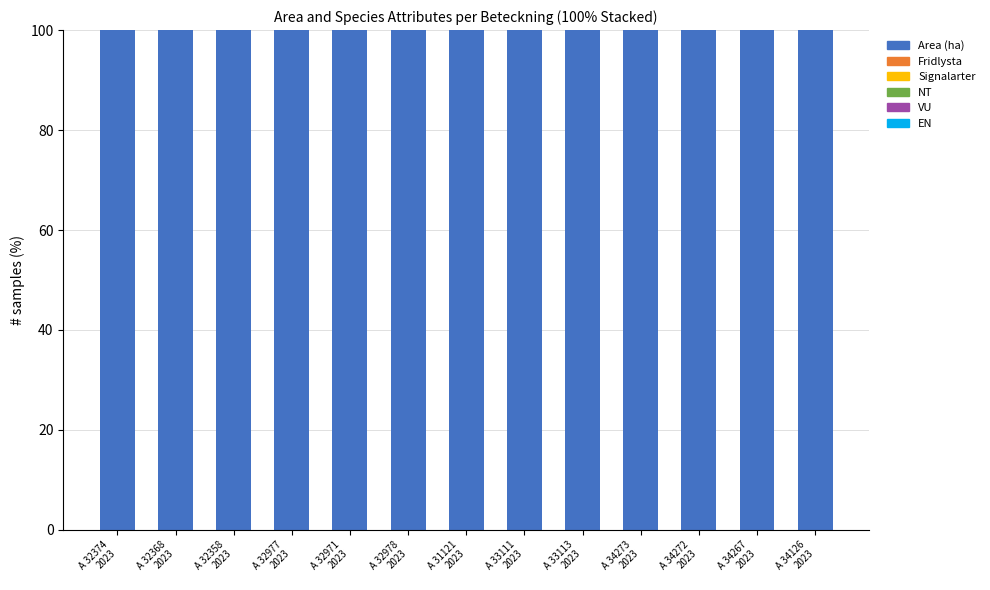

List the series in order of their peak value, lowest first.

Fridlysta, Signalarter, NT, VU, EN, Area (ha)